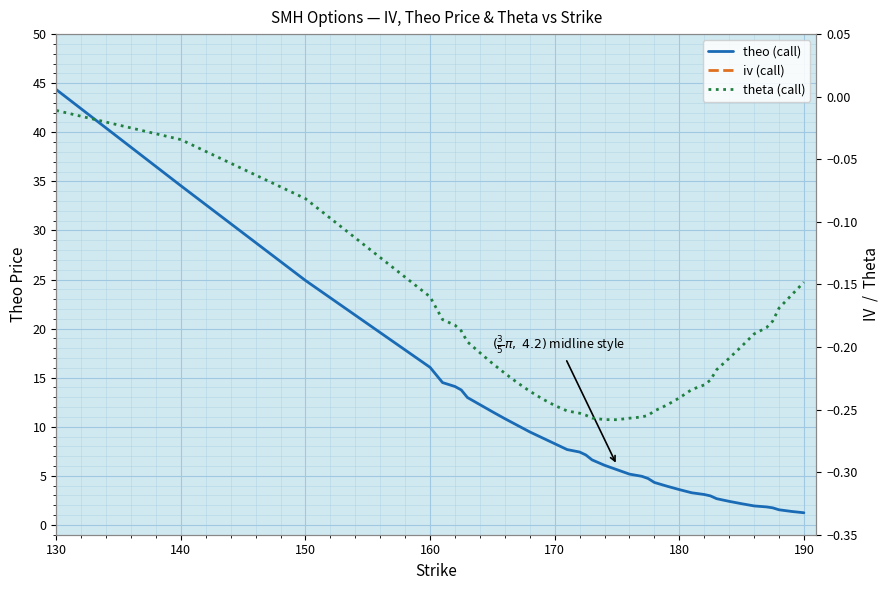

Which series has the largest total across all categories?

theo (call)